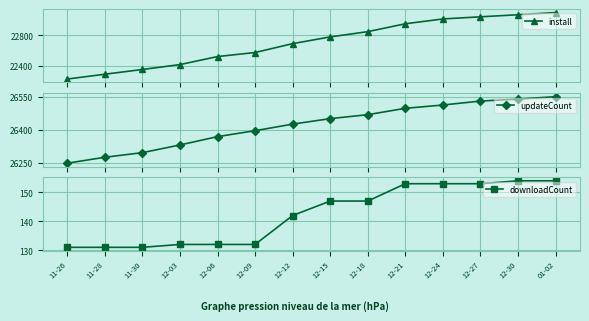

What is the difference between the maximum and second lowest values in the updateCount series?

276